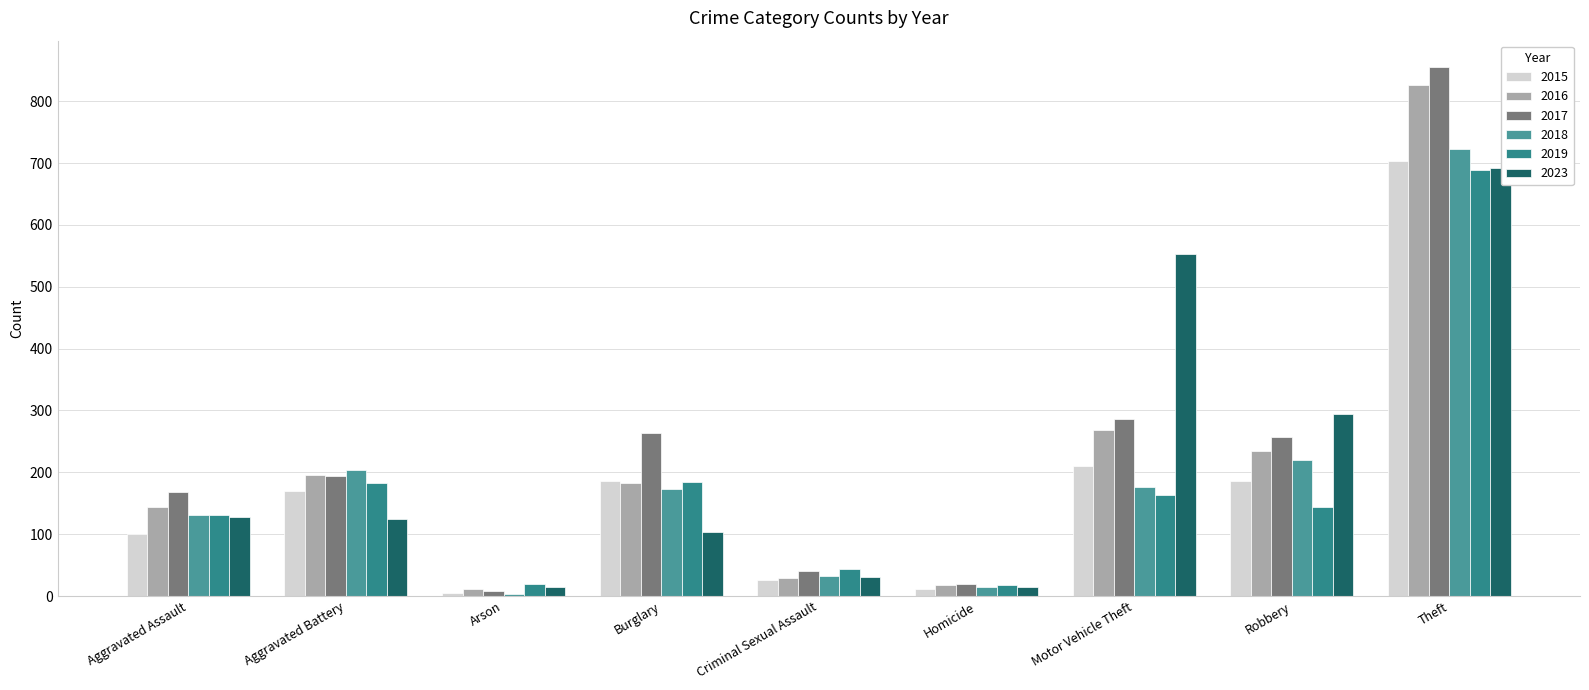

Which category has the lowest value in the 2017 series?

Arson